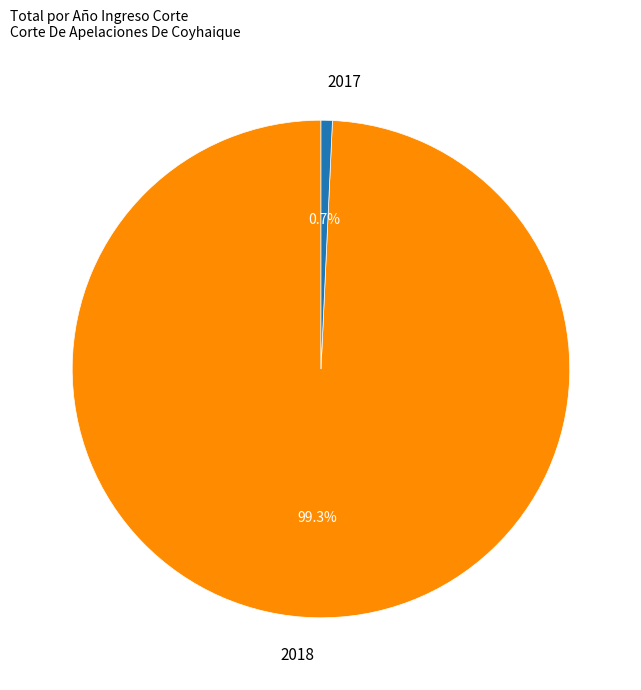

To the nearest percent, what is the difference between the largest and smallest slice percentages?

99%